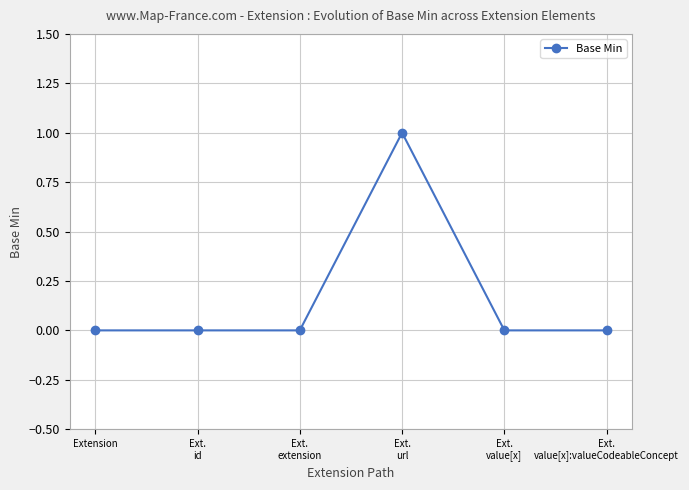

How many lines are shown in the chart?

1